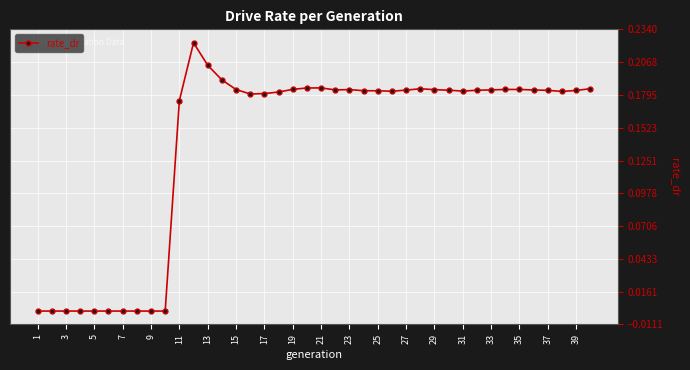

What is the sum of all values?

5.6